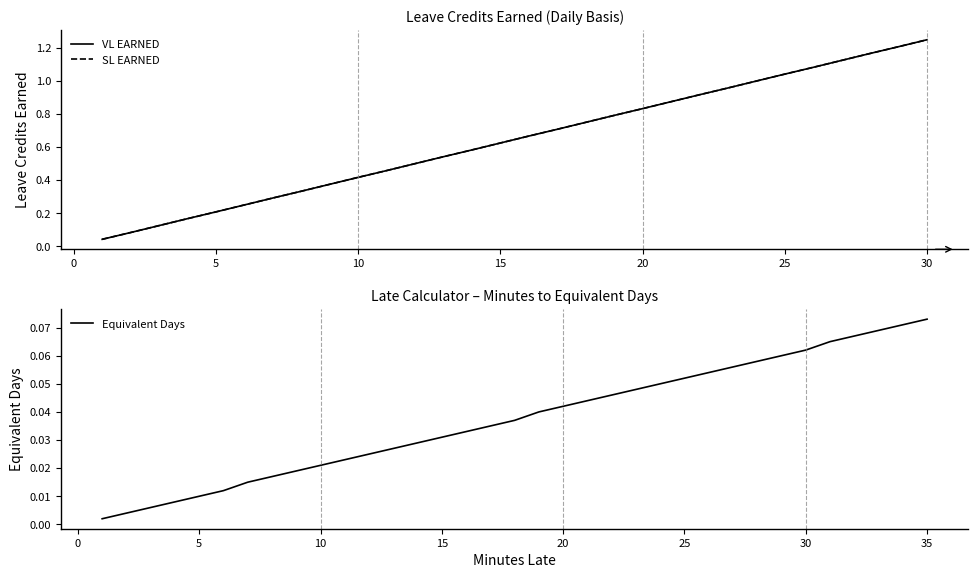

What is the value of the VL EARNED point at the 3rd from the left?

0.1